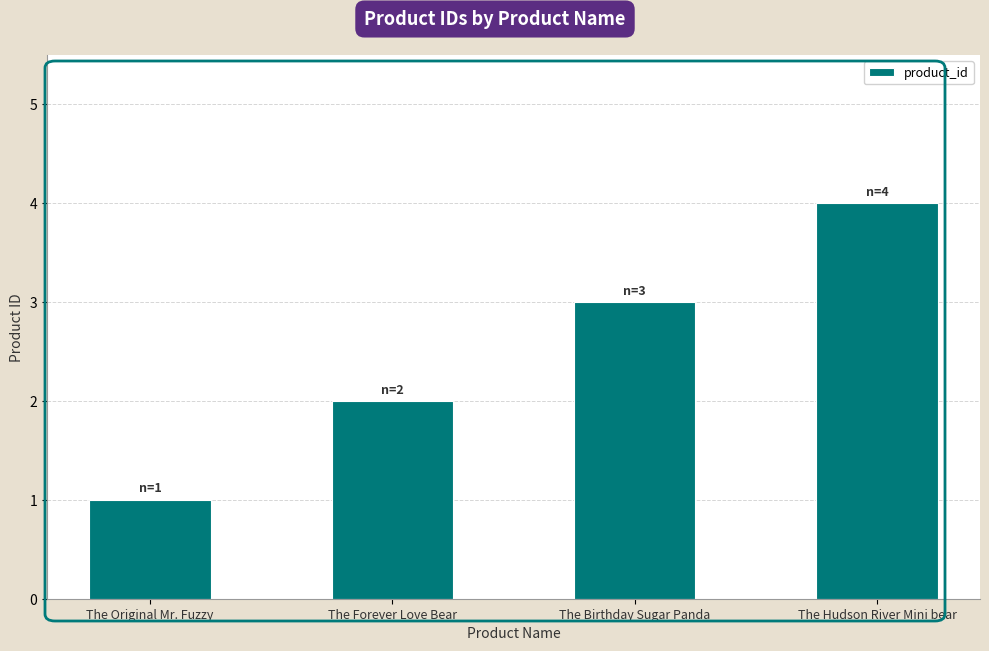

Is it true that the value at The Forever Love Bear is 2?

True